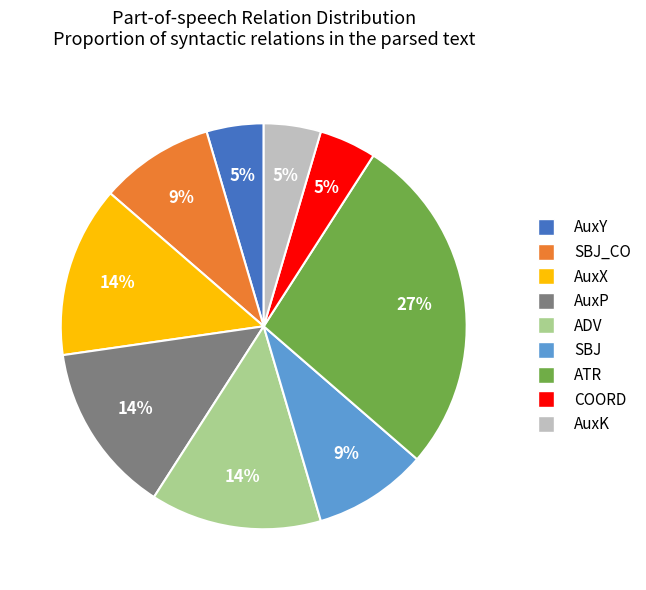

Does any single category account for the majority?

No